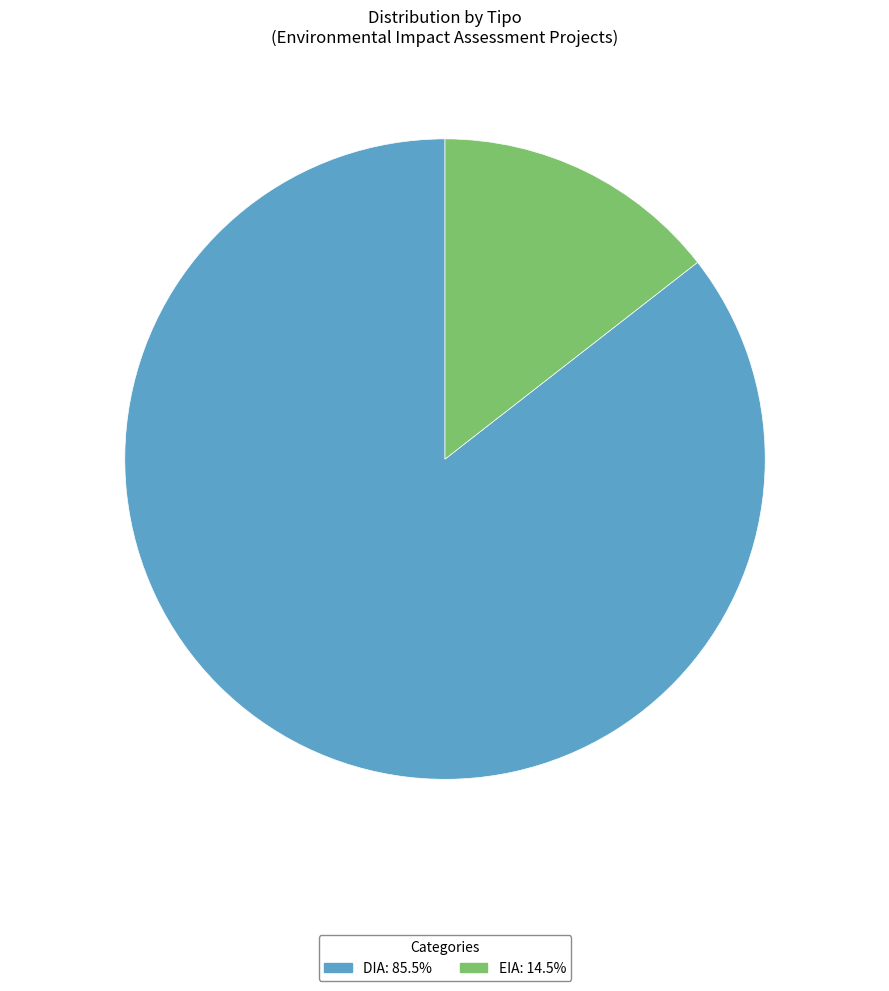

Which category has the biggest portion of the pie?

DIA